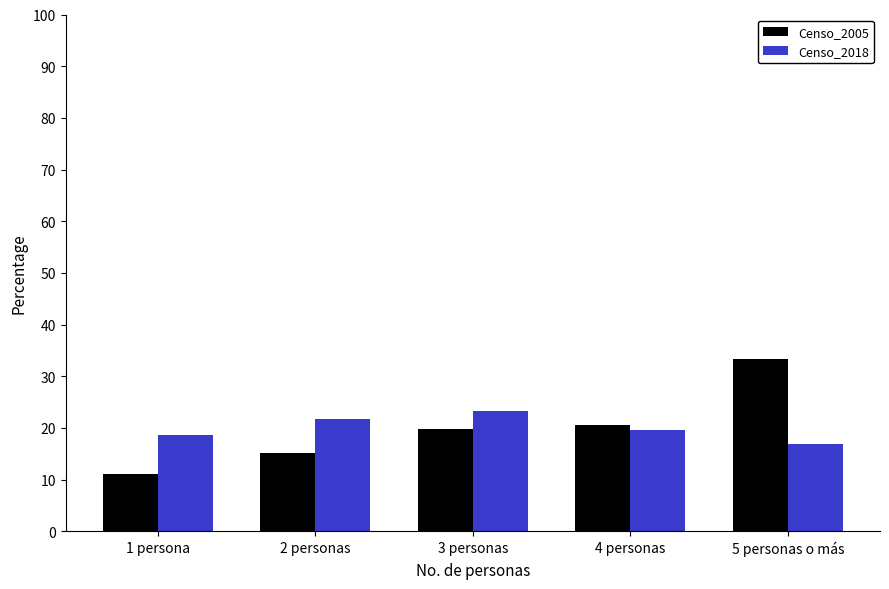

What are all the series names shown in the legend?

Censo_2005, Censo_2018